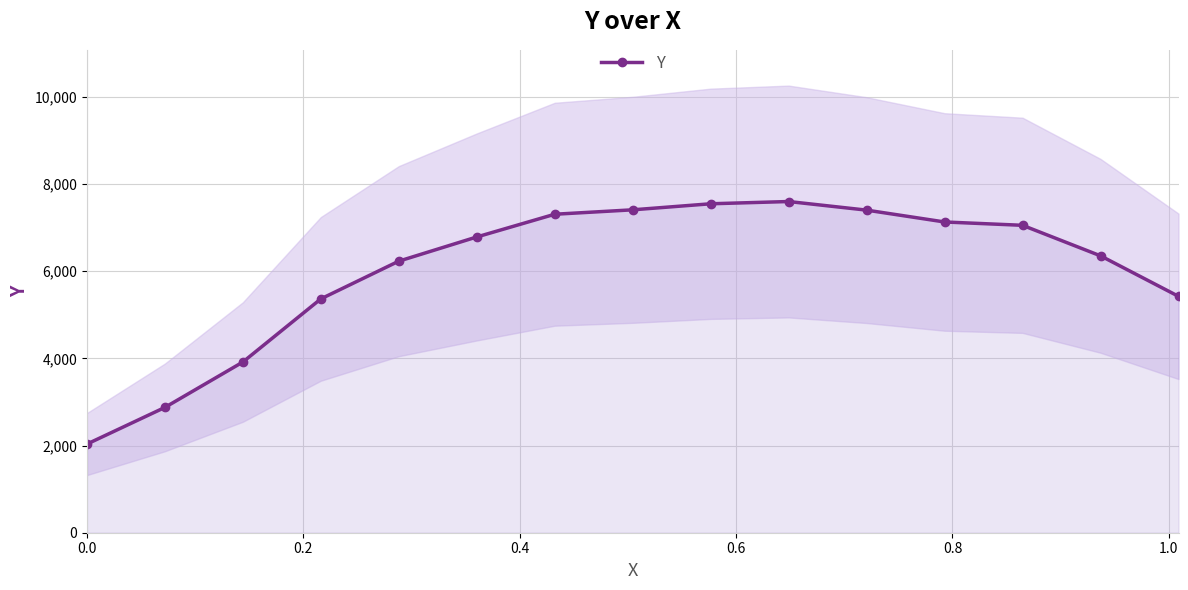

What is the value of the Y point at the 10th from the left?

7596.5